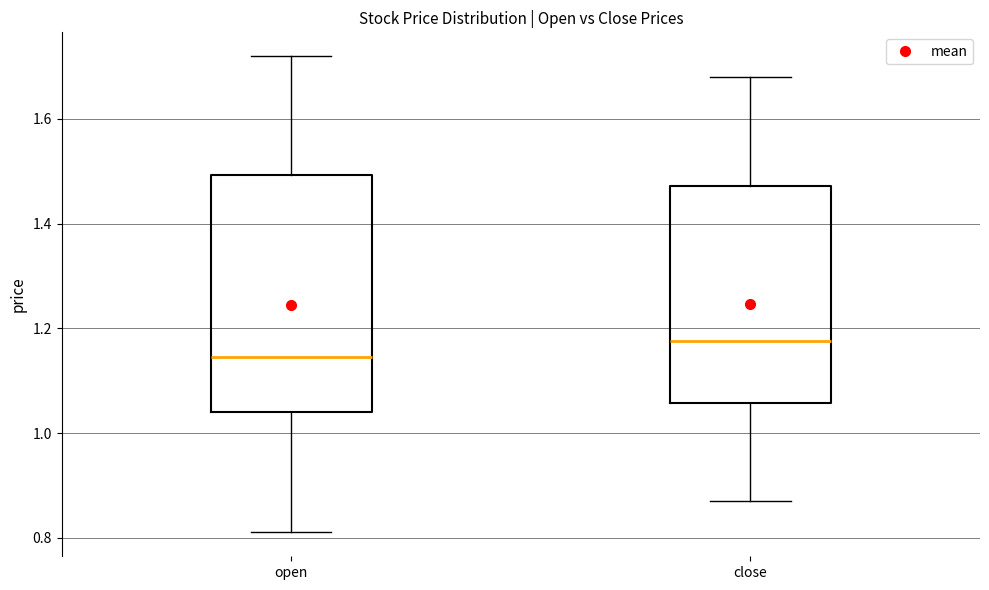

Comparing the boxes themselves (not the whiskers), which one is the tallest?

open